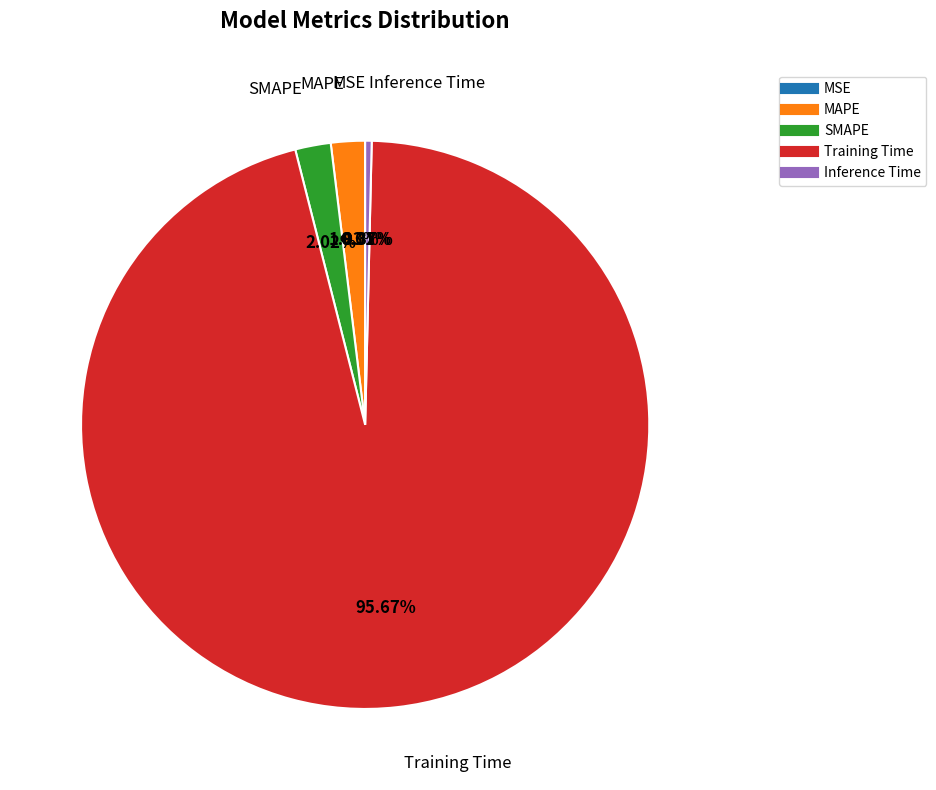

What is the majority slice?

Training Time